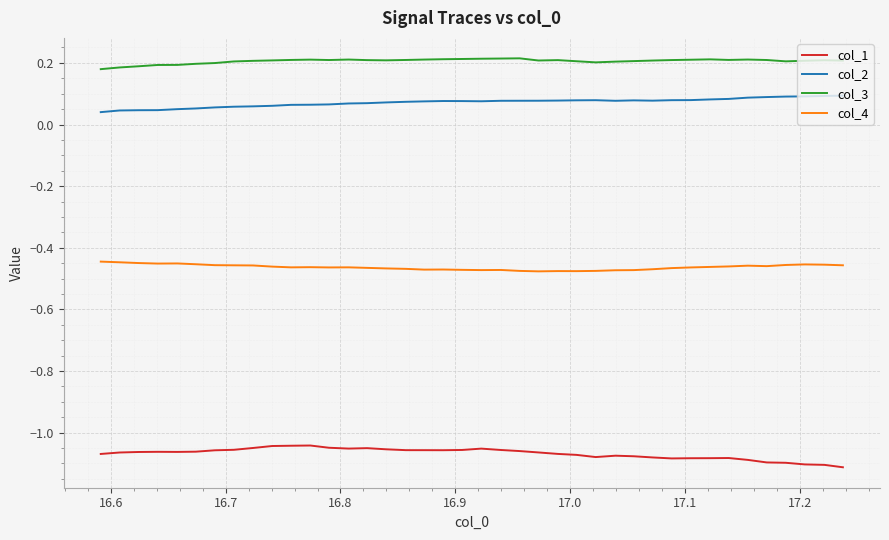

List the series in order of their peak value, highest first.

col_3, col_2, col_4, col_1